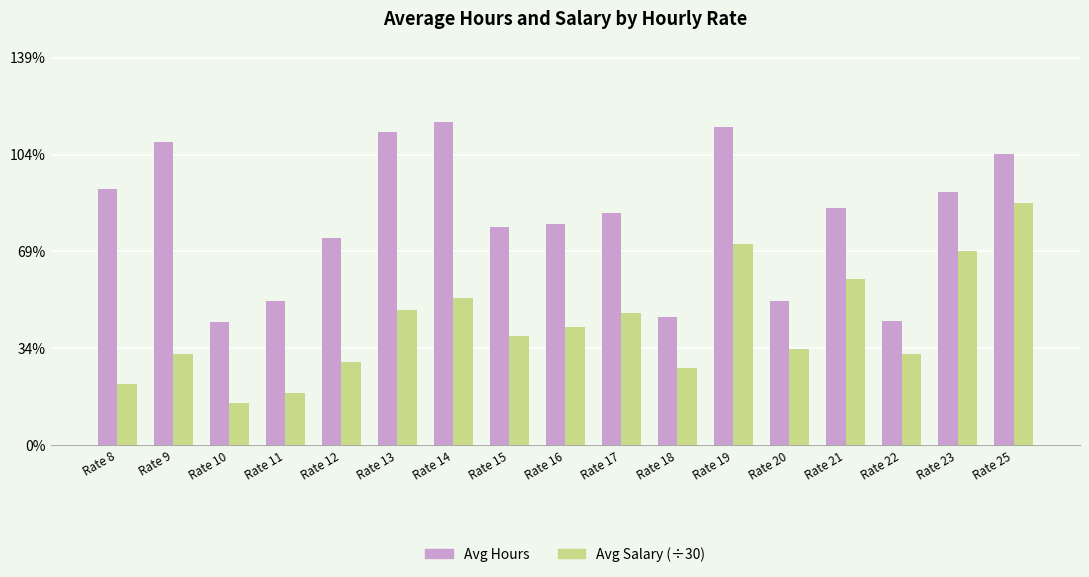

Rank the series by their maximum value, from highest to lowest.

Avg Hours, Avg Salary (÷30)